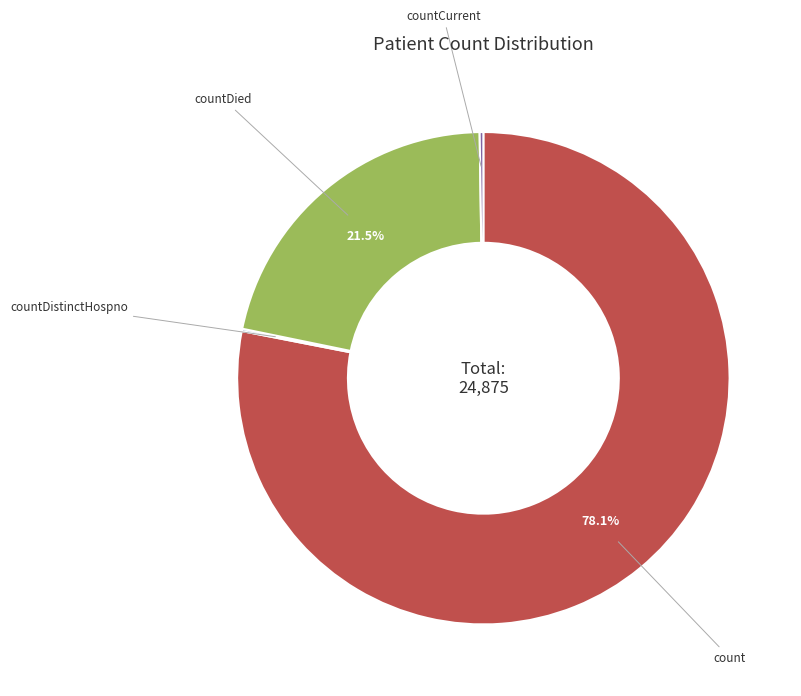

Does any single category account for the majority?

Yes